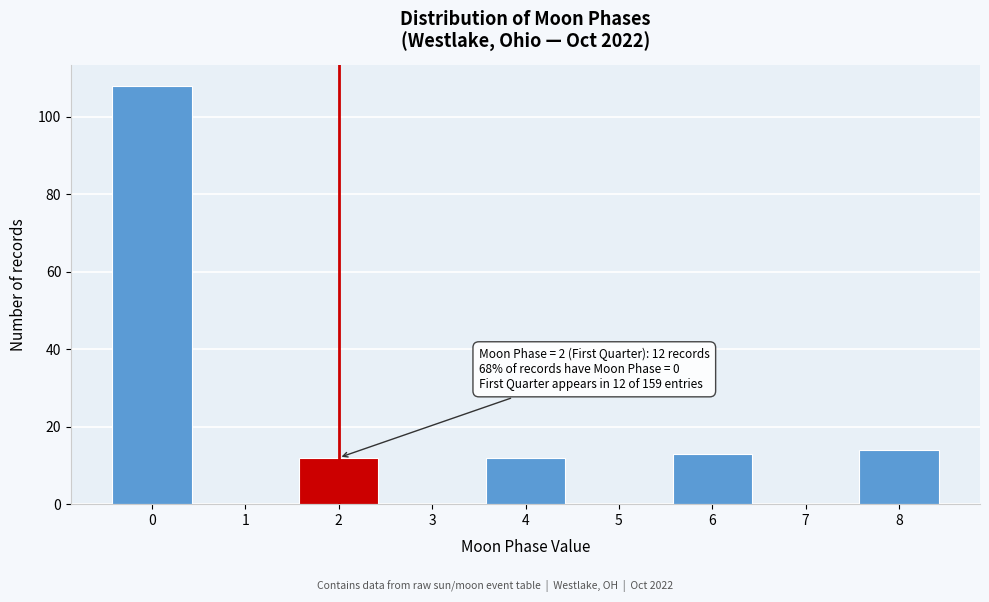

Reading left to right, transcribe all the data shown in this chart.

0=108	1=0	2=12	3=0	4=12	5=0	6=13	7=0	8=14